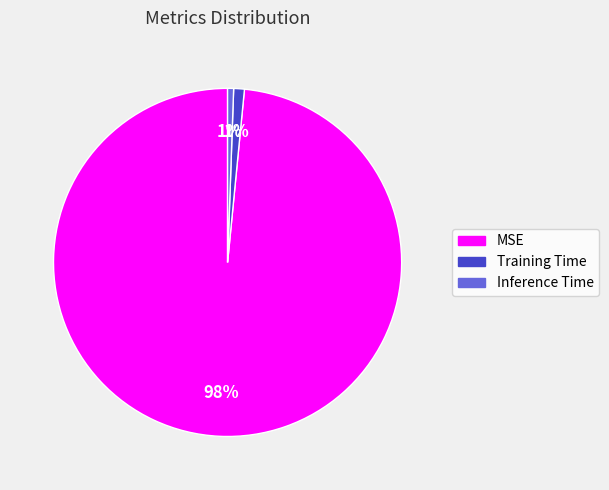

Count the number of slices in the pie.

3